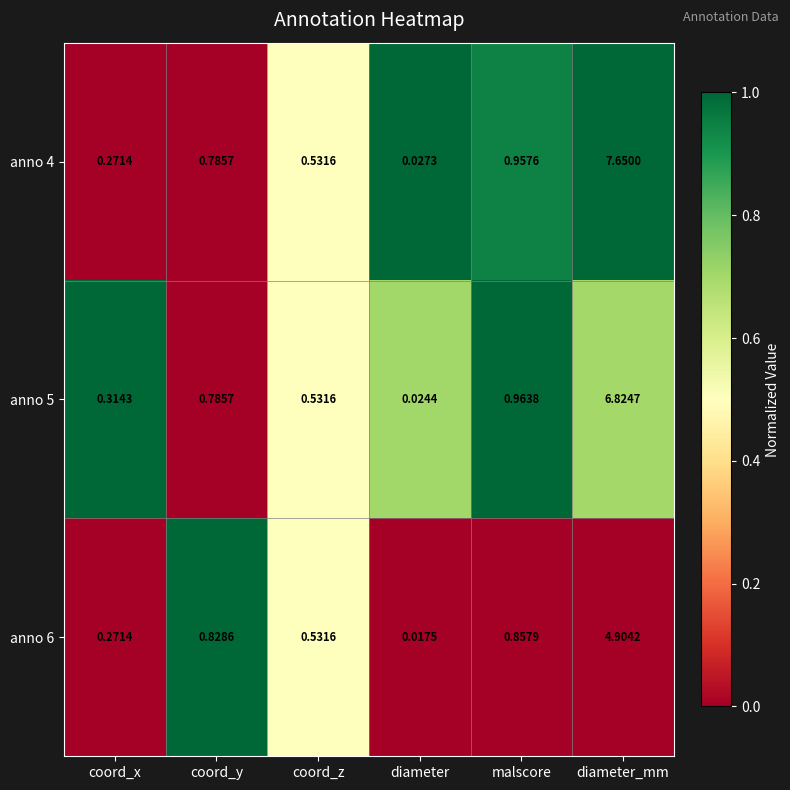

At which category is the sum across all series the highest?

diameter_mm